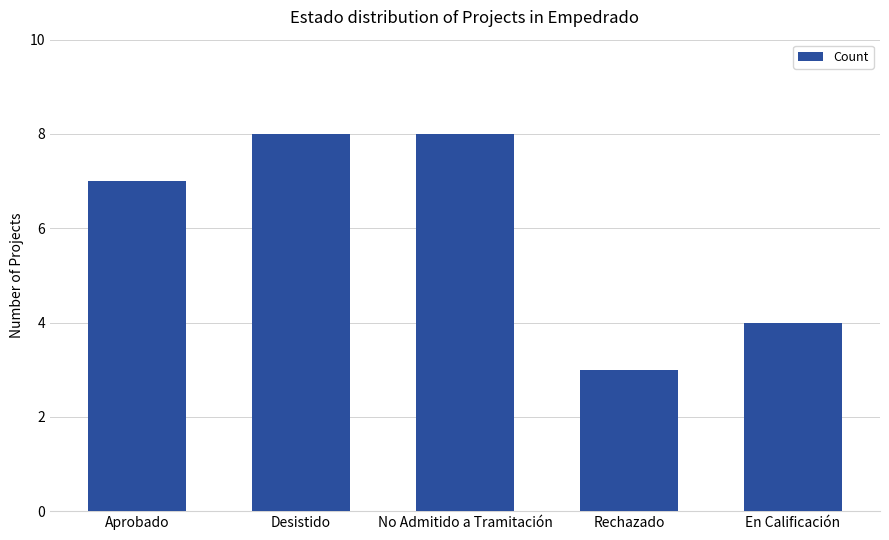

What is the average value?

6